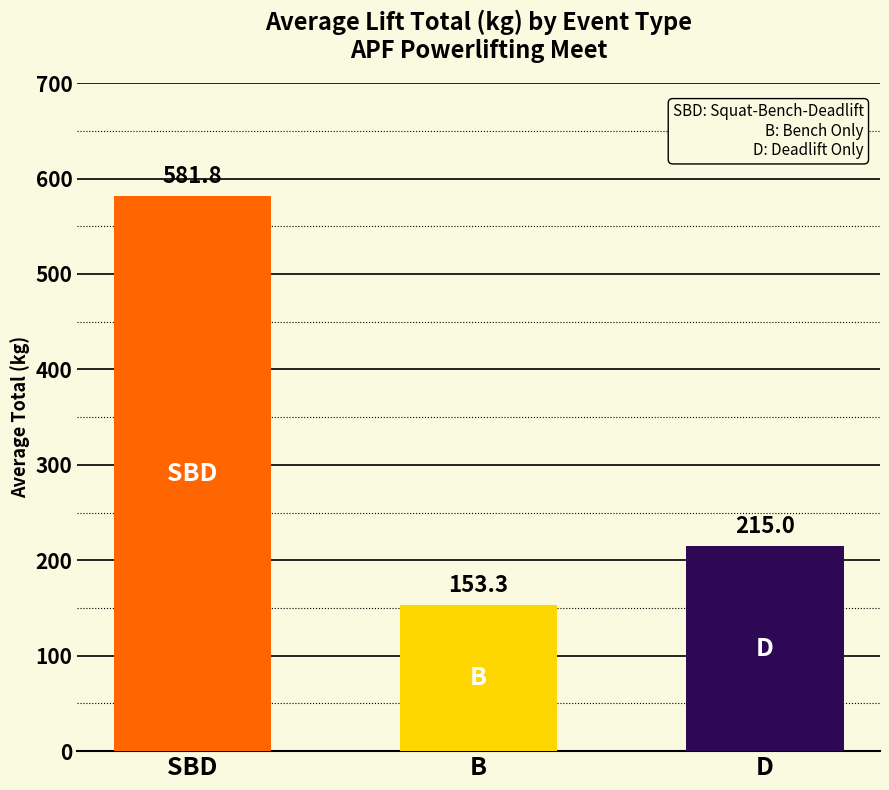

What is the difference between the second highest and minimum values?

61.7